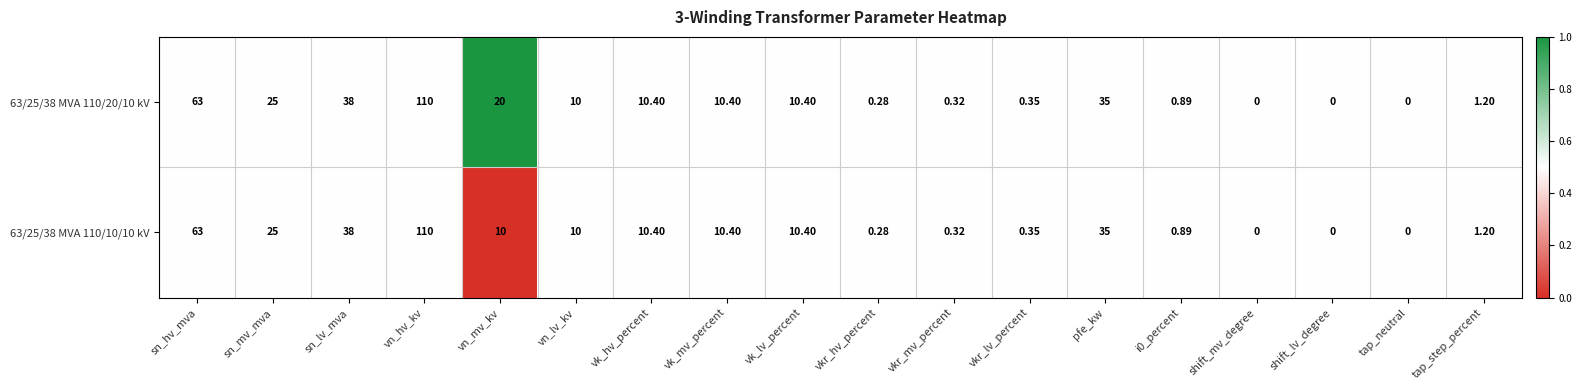

Which series has the largest total across all categories?

63/25/38 MVA 110/20/10 kV